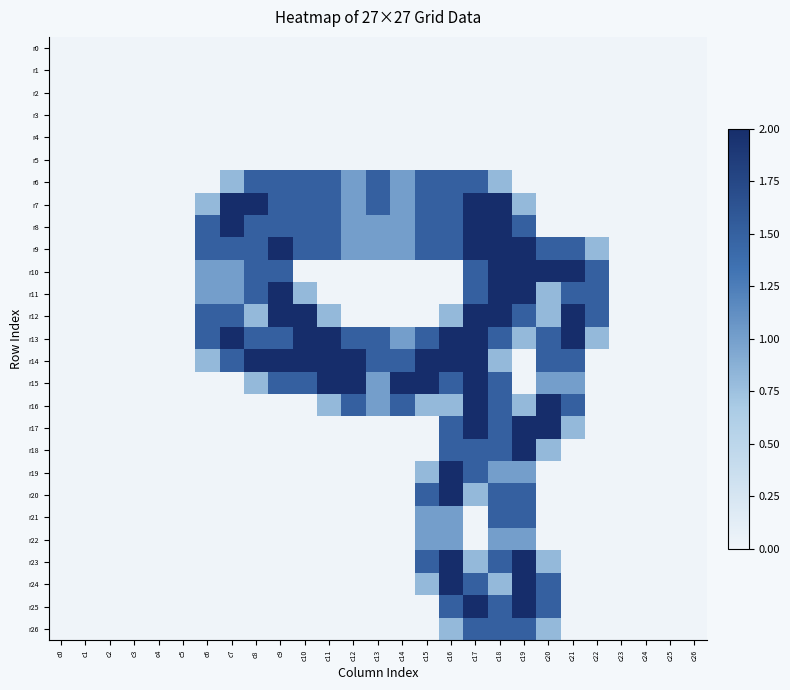

At c15, list the series in order from largest to smallest.

r14, r15, r6, r7, r8, r9, r13, r20, r23, r21, r22, r16, r19, r24, r0, r1, r2, r3, r4, r5, r10, r11, r12, r17, r18, r25, r26